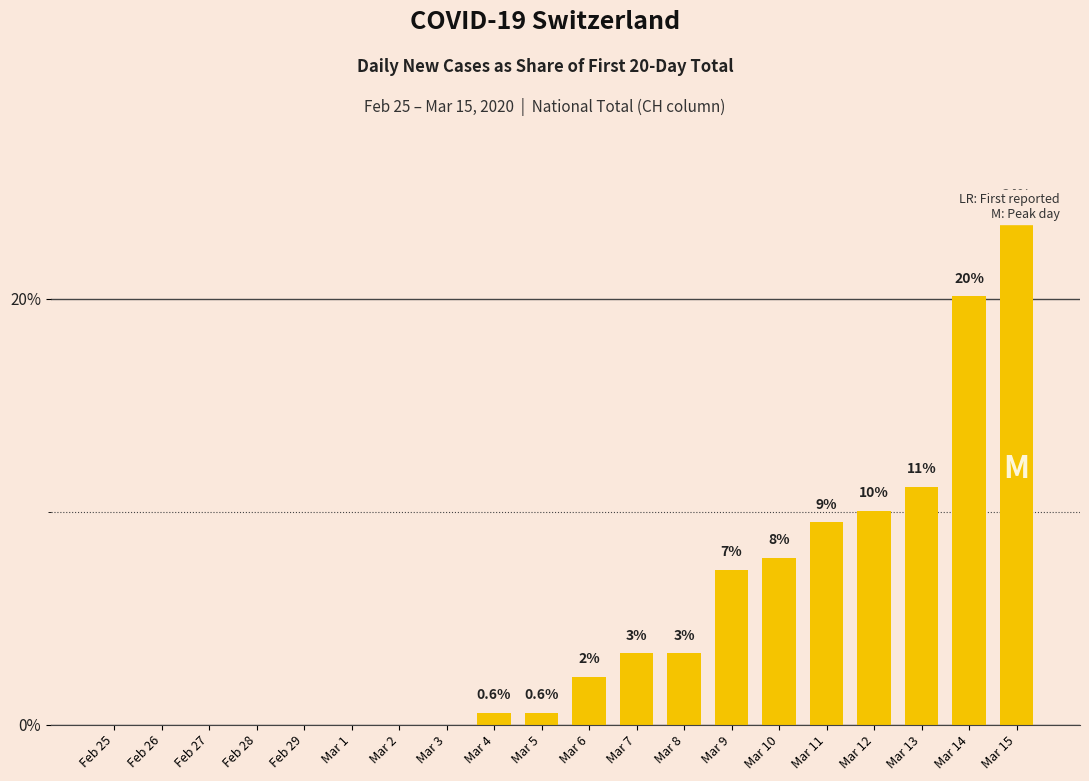

How many values are above zero?

12